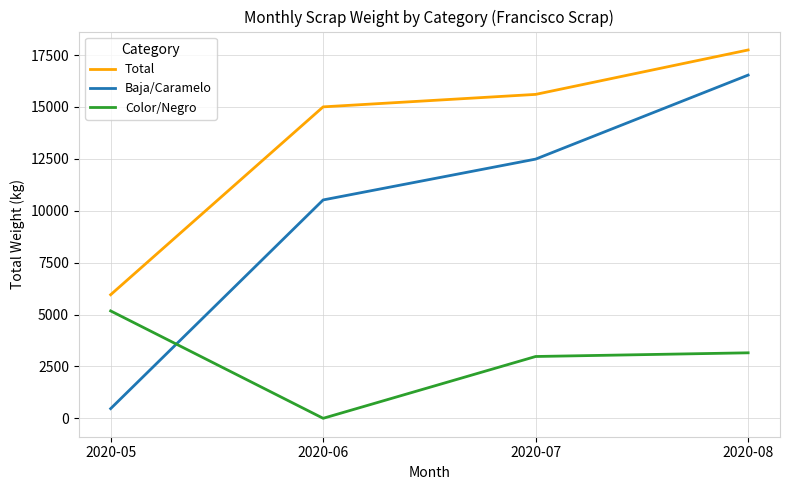

What is the total value across all series at 2020-05?

11595.3